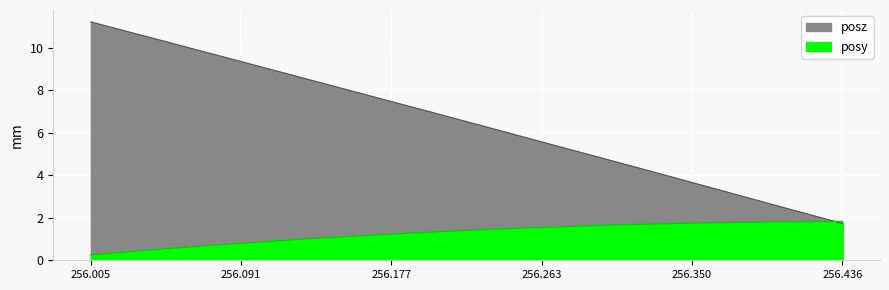

The value of time at 15 is 10.0. True or false?

False